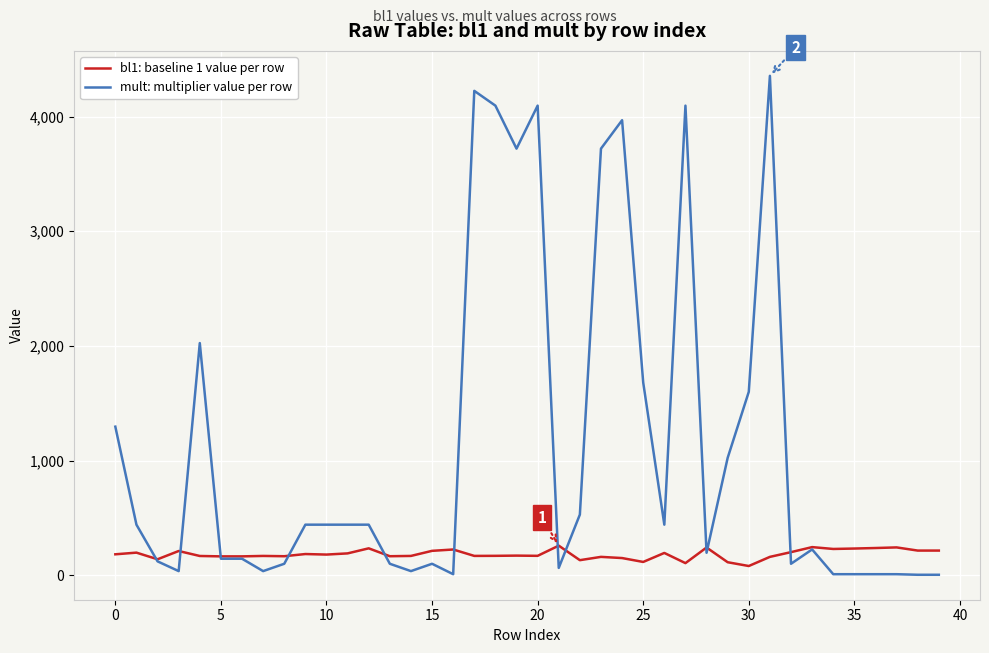

What are all the series names shown in the legend?

bl1: baseline 1 value per row, mult: multiplier value per row